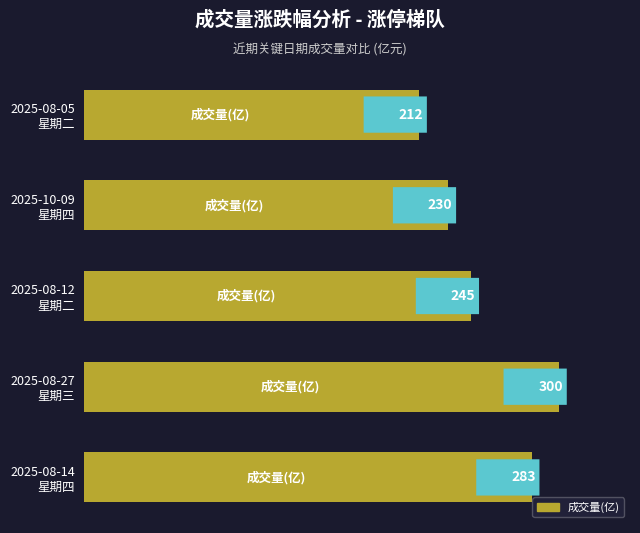

What is the value of the 1st bar from the top?

211.8